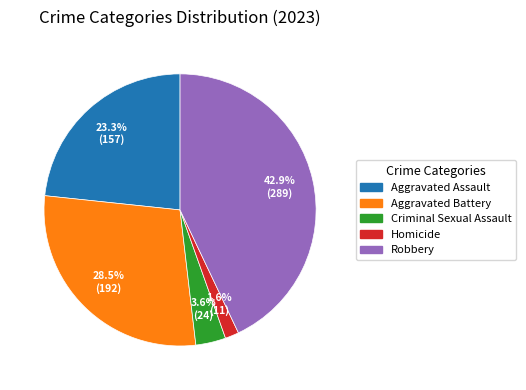

What percentage is the Criminal Sexual Assault slice, to the nearest percent?

4%